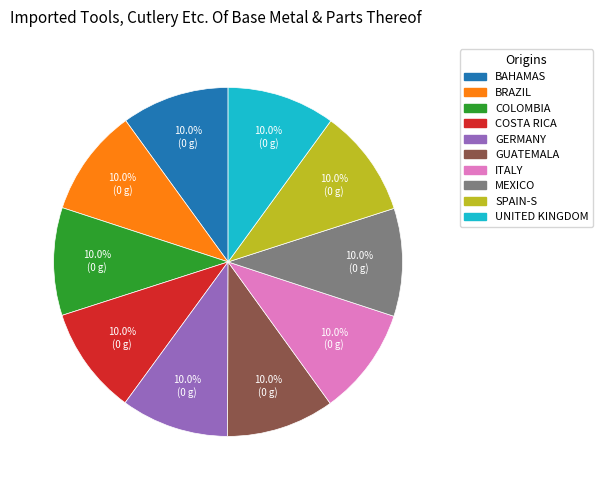

Combined, what portion of the pie is GUATEMALA and BRAZIL?

20.0%